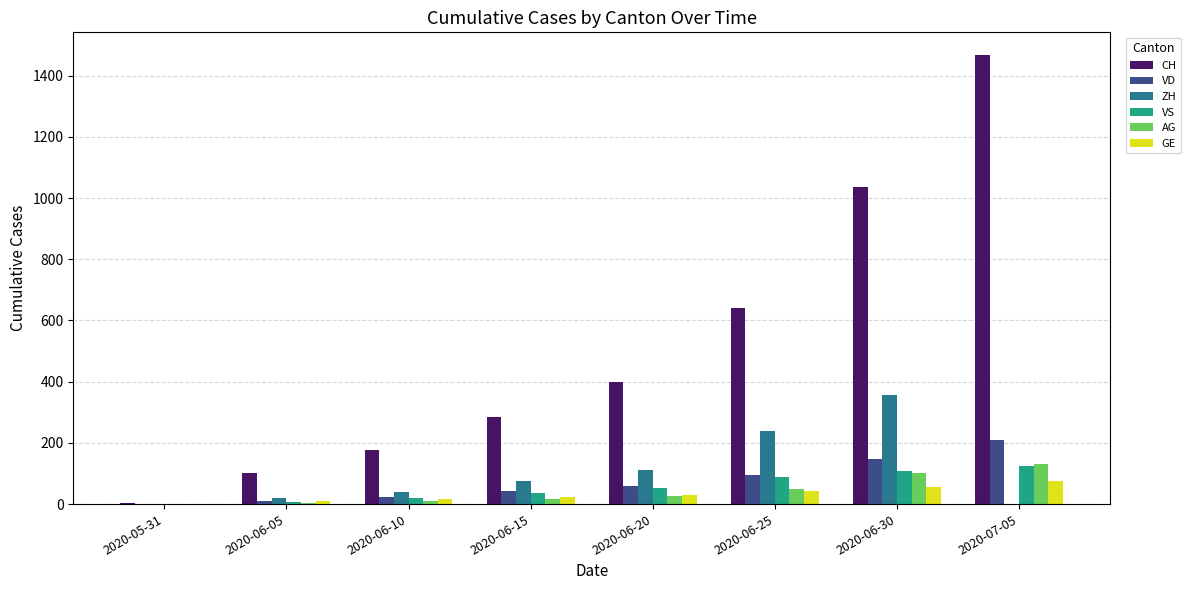

Where is AG nearest to the value 66?

2020-06-25